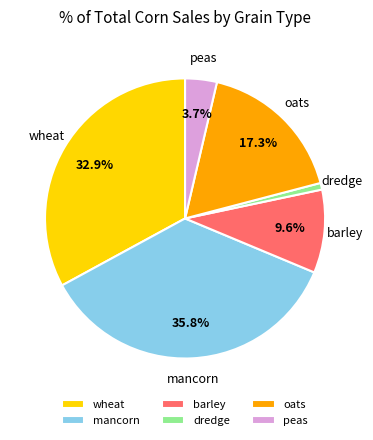

Is there a majority slice in this chart?

No